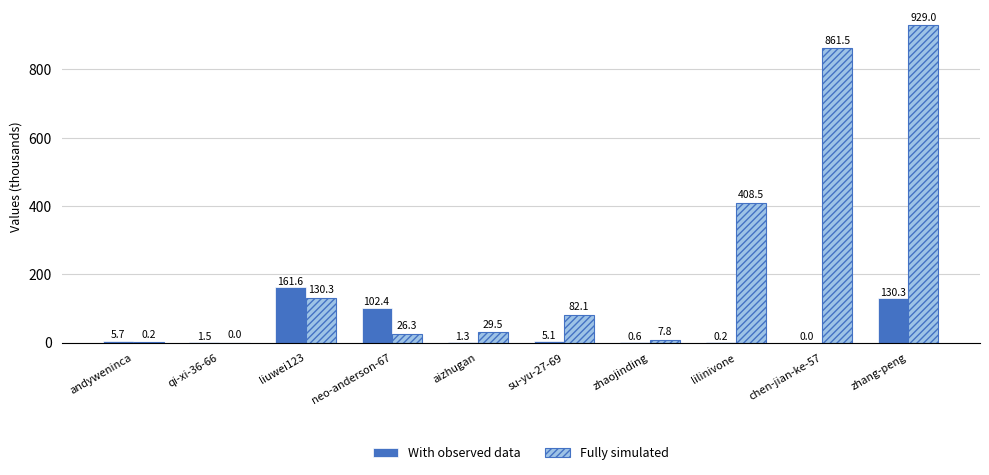

Is the value of Fully simulated at neo-anderson-67 greater than the value of With observed data at neo-anderson-67?

No